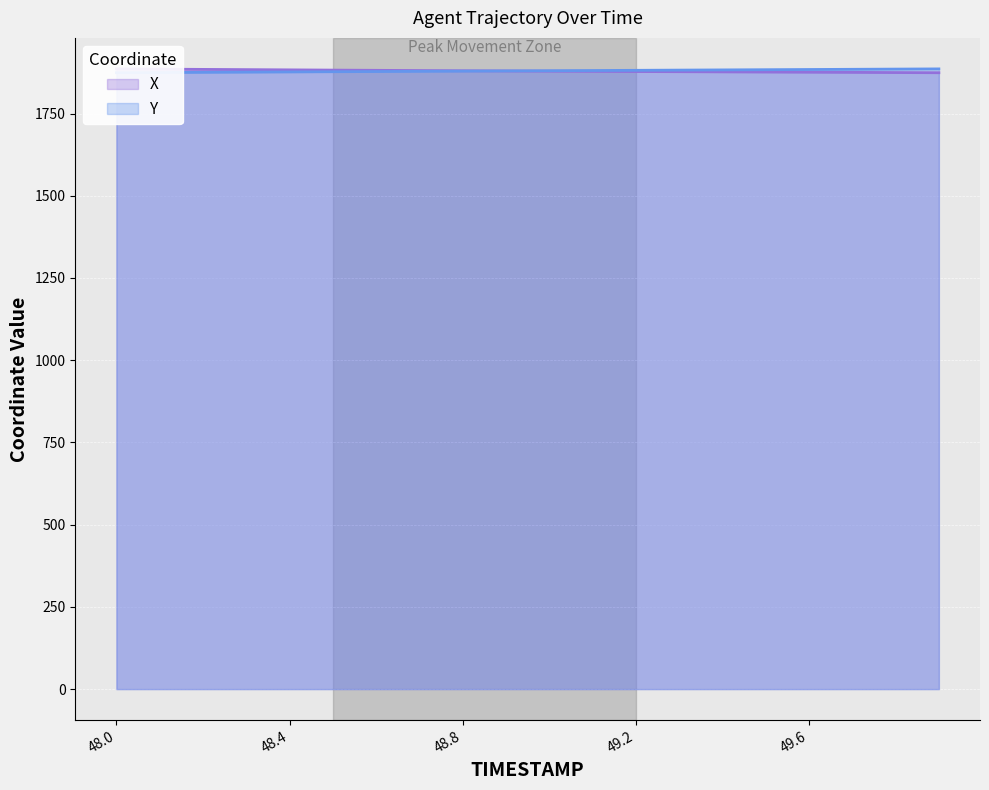

Between 48.0 and 48.6, which series saw the biggest shift?

X